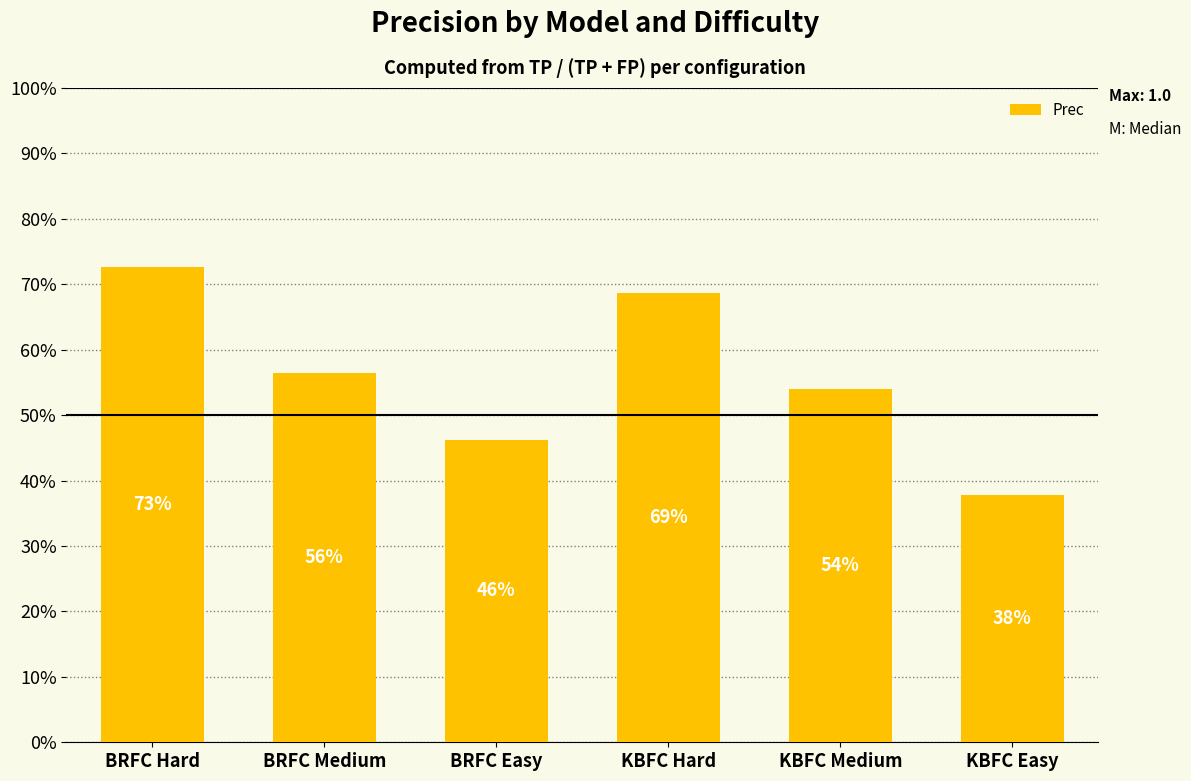

Where is the data nearest to the value 0?

KBFC Easy